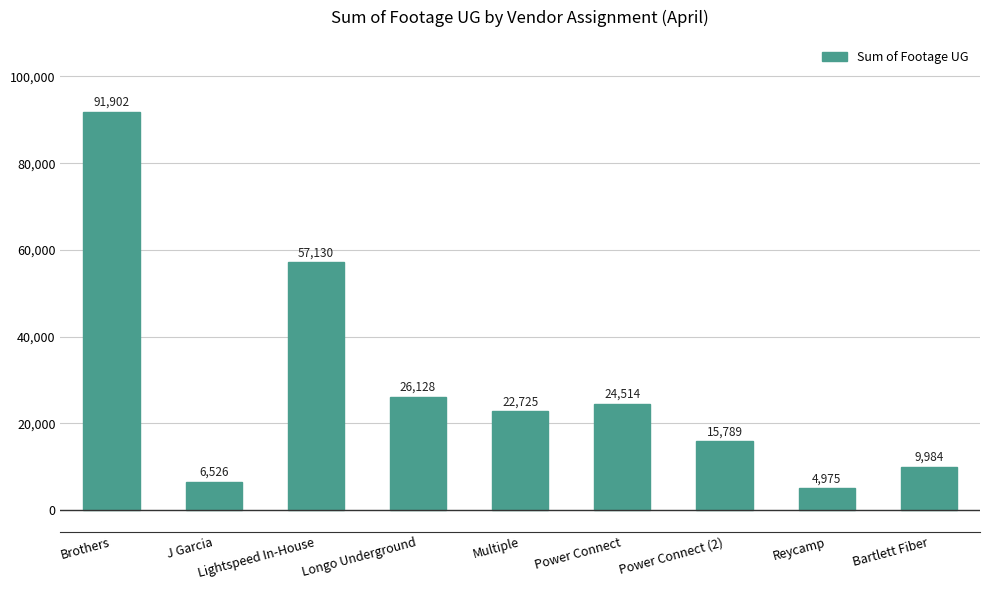

What is the label of the 5th bar from the right?

Multiple